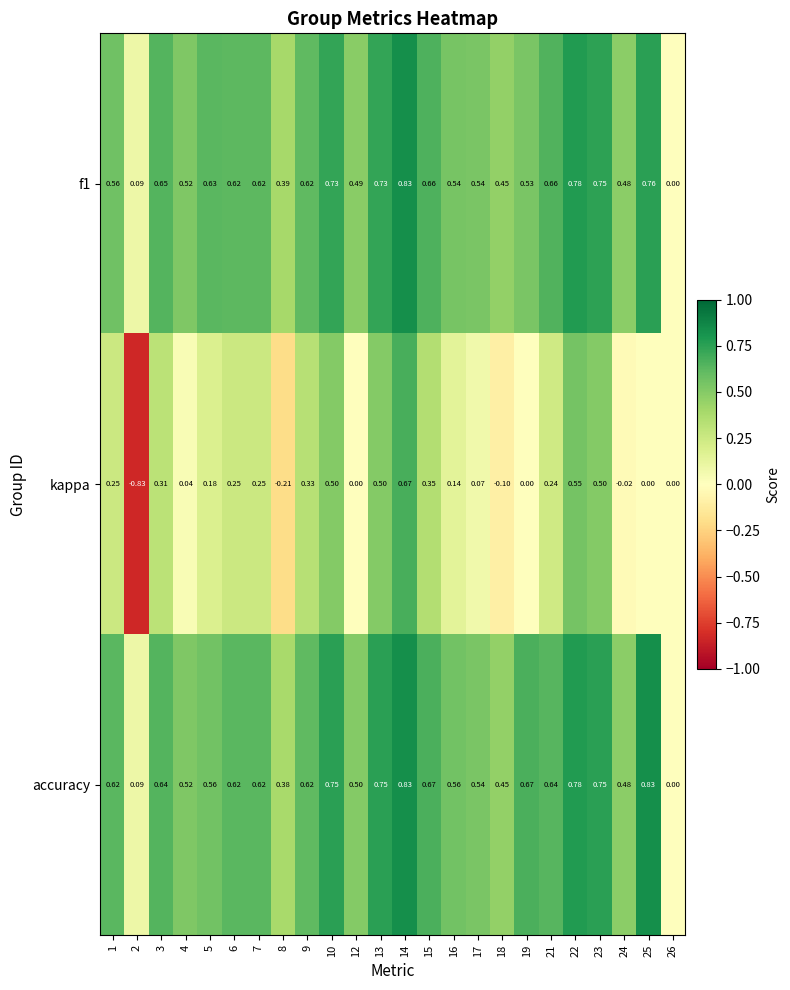

Which series changed the most between 1 and 8?

kappa